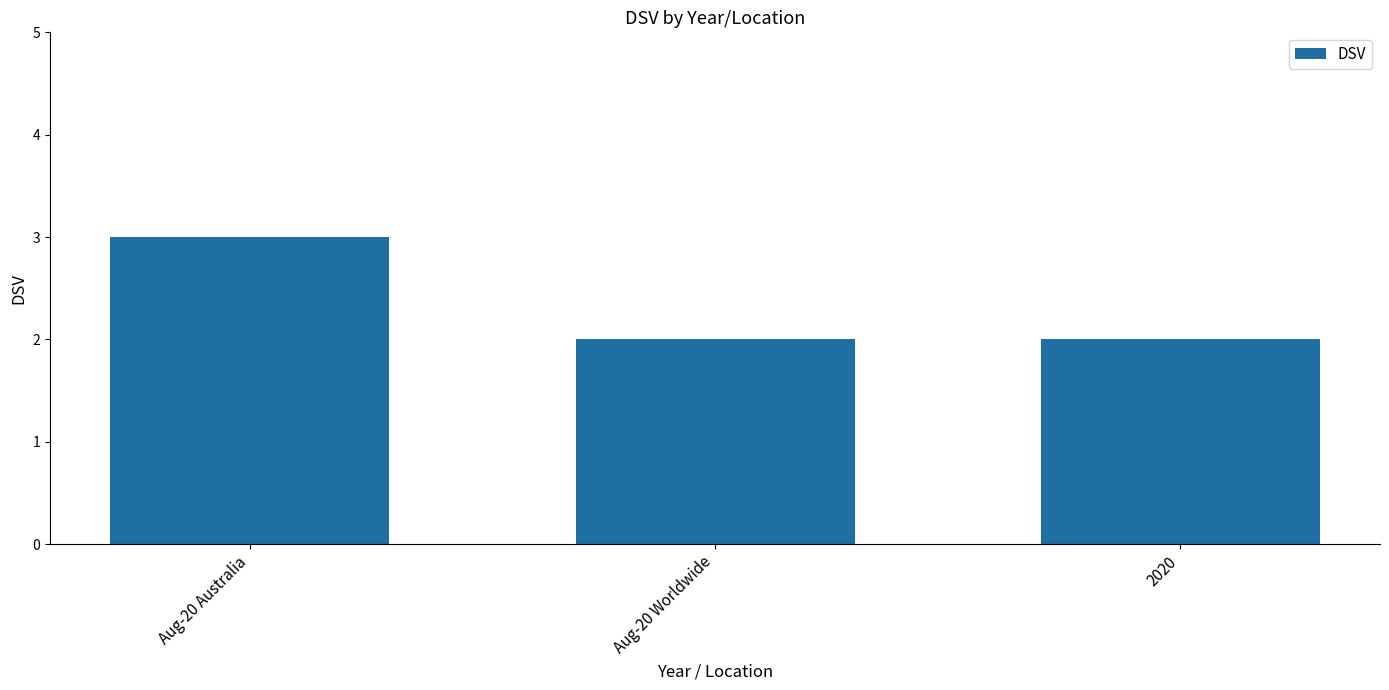

What is the sum of the values at 2020 and Aug-20 Australia?

5